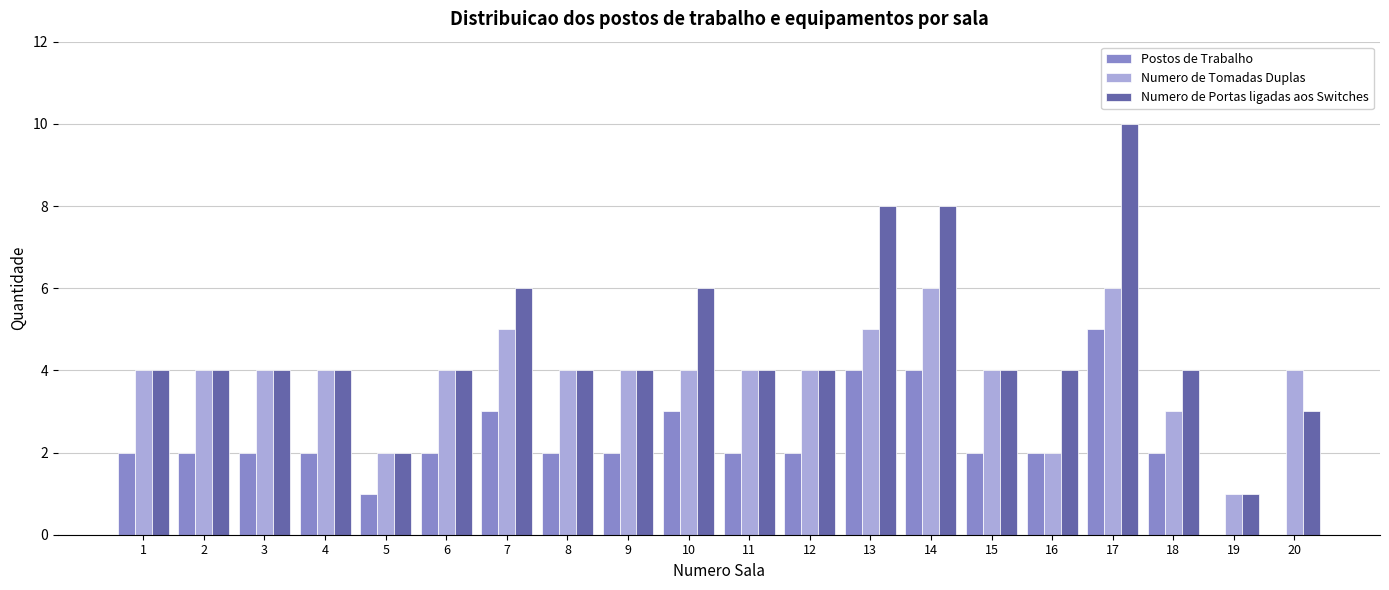

What is the maximum value shown in the chart?

10